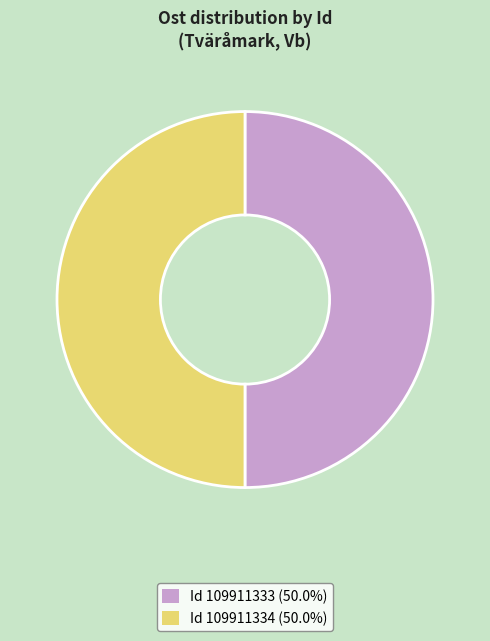

Combined, do Id 109911334 (50.0%) and Id 109911333 (50.0%) account for over 50%?

Yes